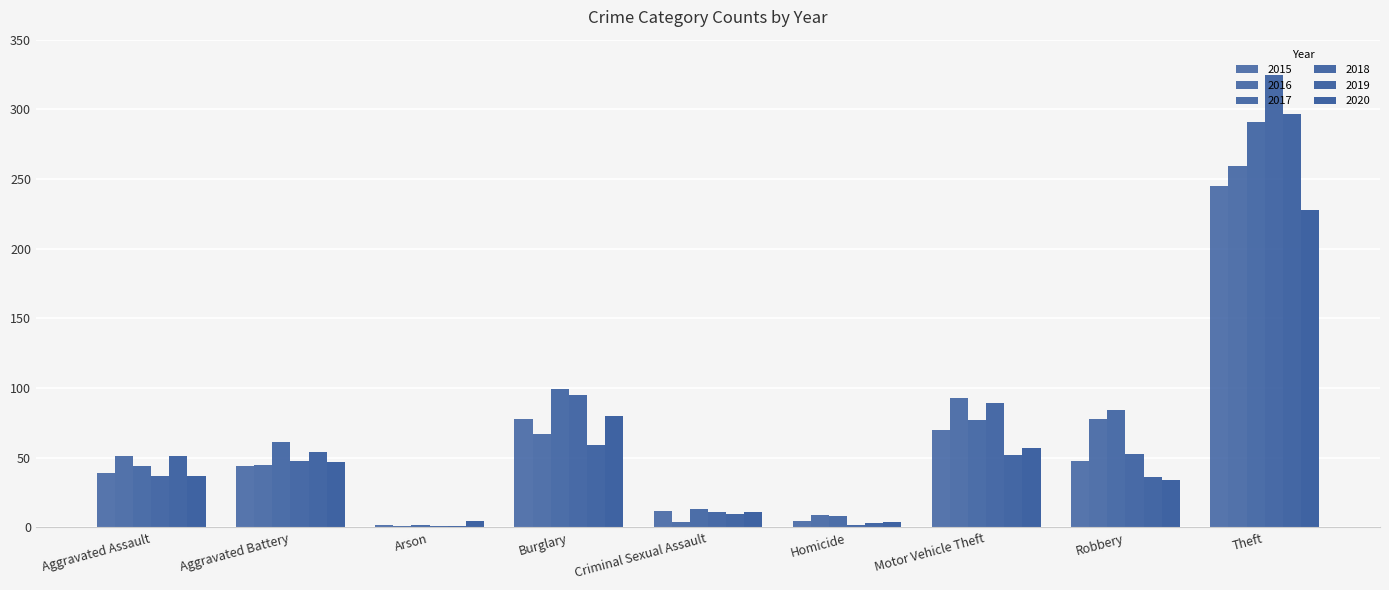

How many groups of bars are there?

9